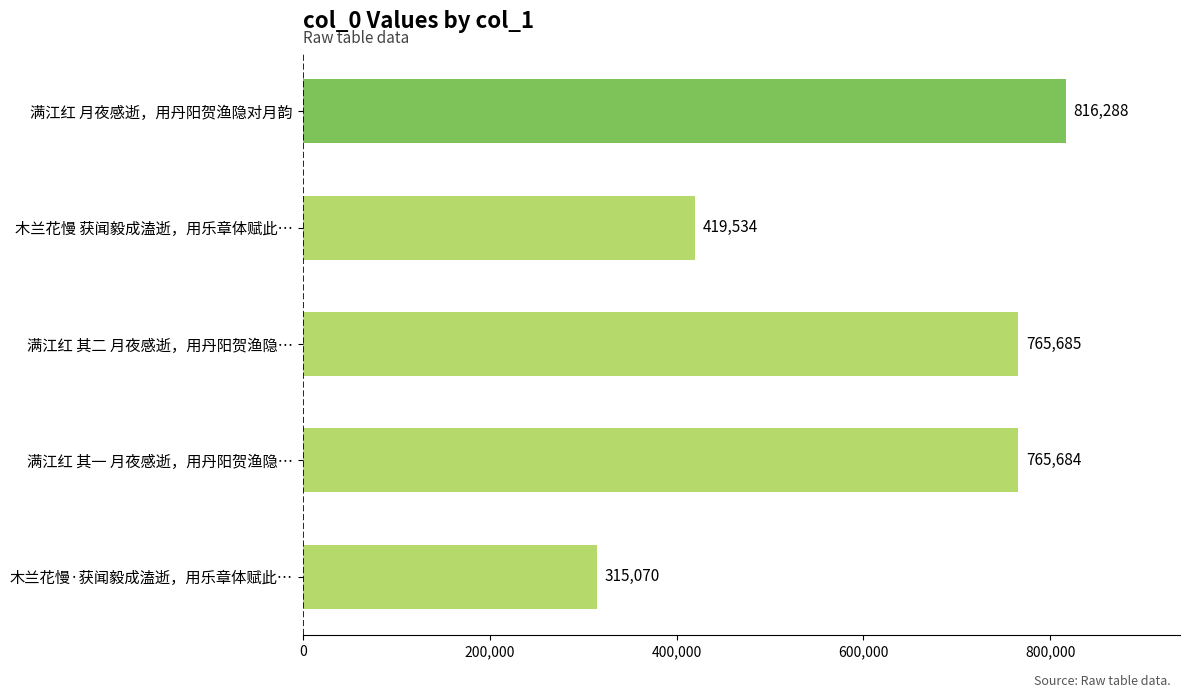

Are the bars grouped side by side (vs. stacked)?

No